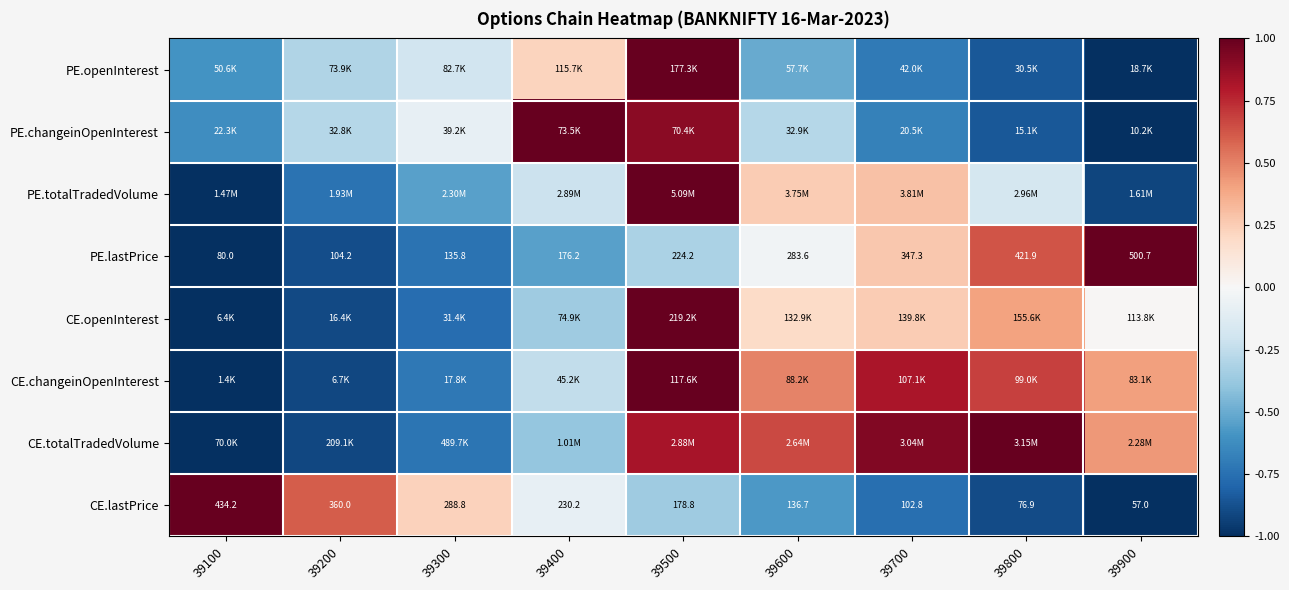

Rank the series at 39800 from lowest to highest value.

CE.lastPrice, PE.openInterest, PE.changeinOpenInterest, PE.totalTradedVolume, CE.openInterest, PE.lastPrice, CE.changeinOpenInterest, CE.totalTradedVolume